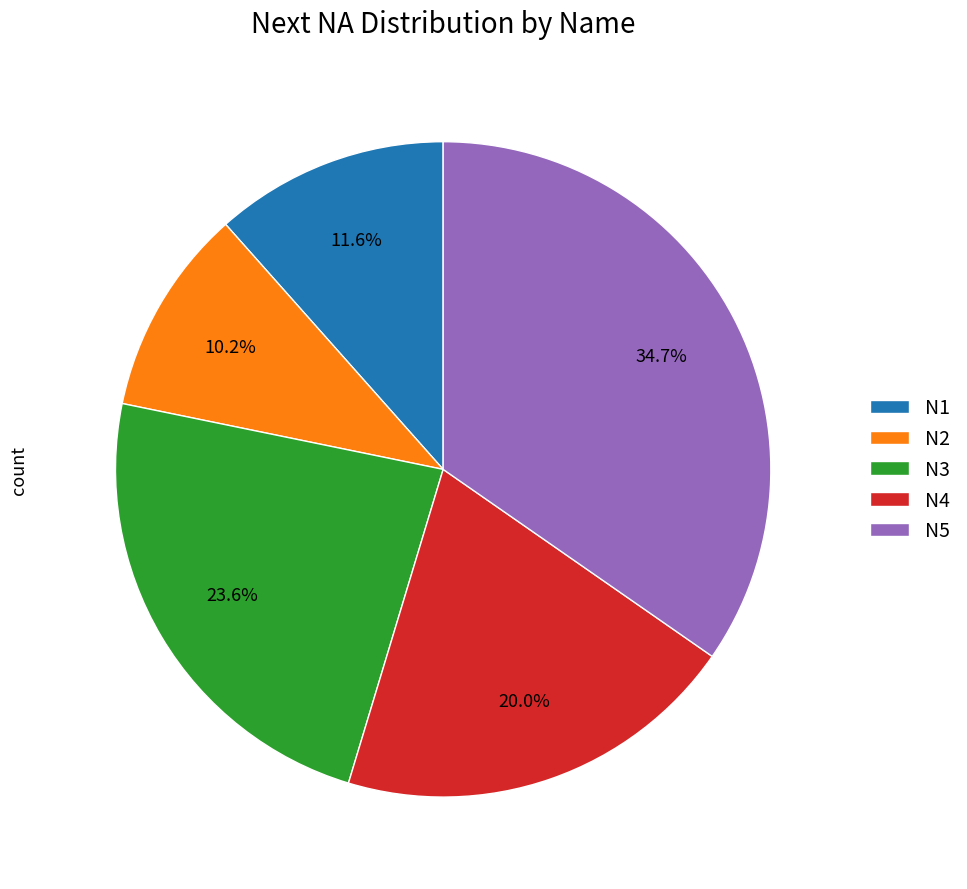

Does N3 represent more than half of the total?

No